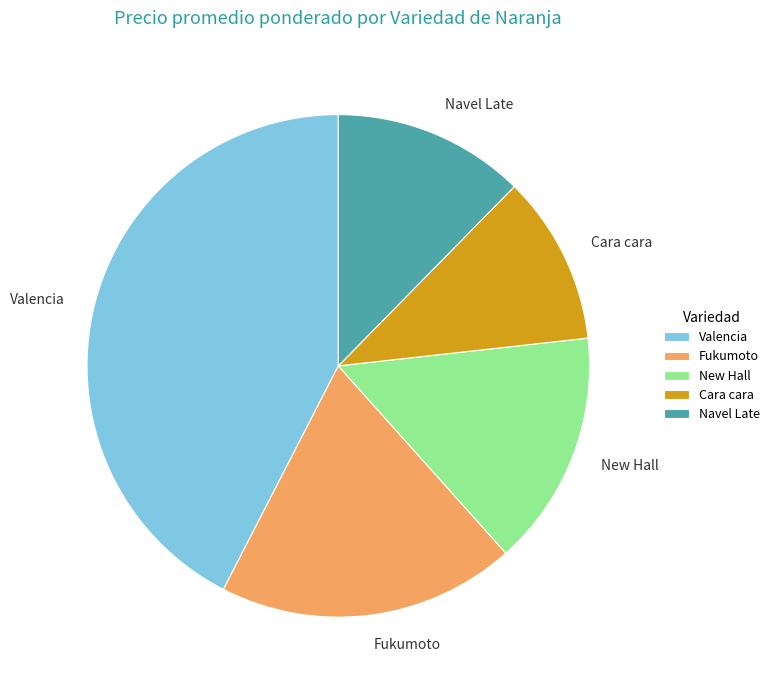

How many slices are in this pie chart?

5